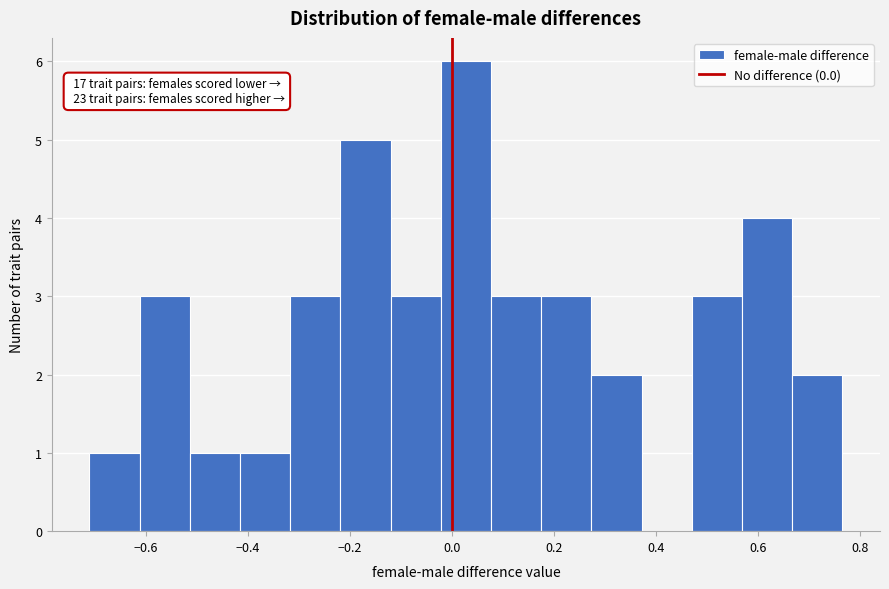

Over which range of the x-axis is the bar tallest?

-0.02 to 0.08